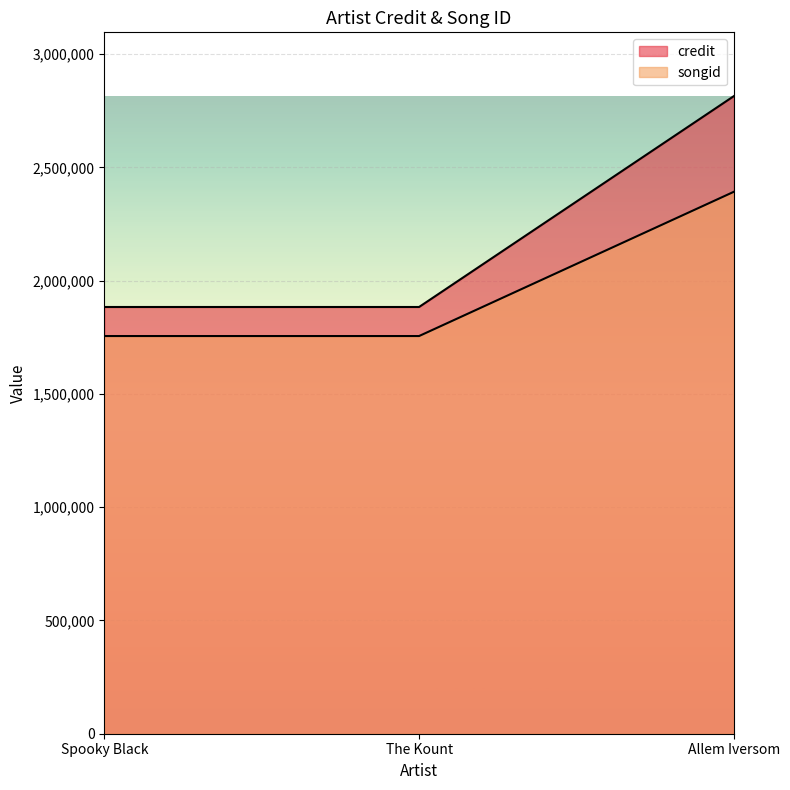

List the series in order of their overall mean, lowest first.

songid, credit